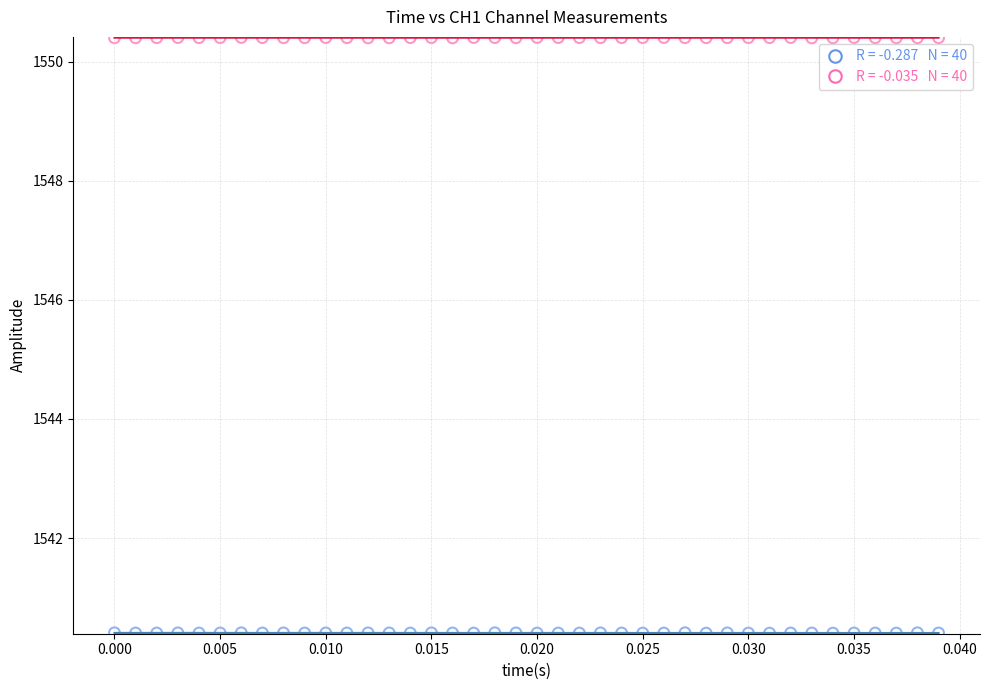

Across all data points, what is the range of Y values (max minus min)?

10.0